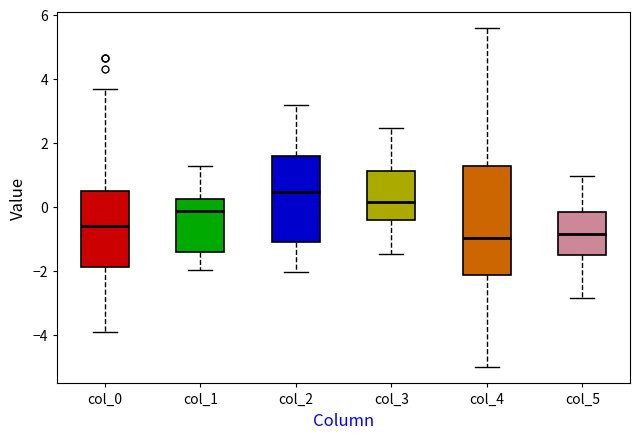

Reading left to right, transcribe this box plot: for each box, give where its median line is, the range the box spans, and where its two whiskers end, as read against the y-axis. The values are not printed on the chart, so give them approximately, as read against the axis.

col_0: median -0.6, box -1.8 to 0.4, whiskers -4.0 to 3.6
col_1: median -0.2, box -1.4 to 0.2, whiskers -2.0 to 1.2
col_2: median 0.4, box -1.2 to 1.6, whiskers -2.0 to 3.2
col_3: median 0.2, box -0.4 to 1.2, whiskers -1.4 to 2.4
col_4: median -1.0, box -2.2 to 1.2, whiskers -5.0 to 5.6
col_5: median -0.8, box -1.6 to -0.2, whiskers -2.8 to 1.0